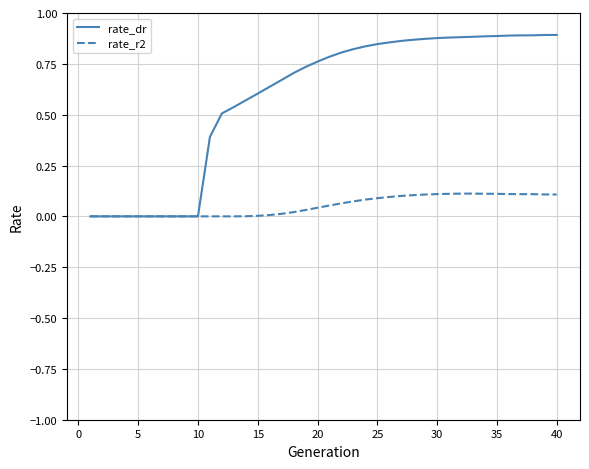

Which series has the largest range (max minus min)?

rate_dr